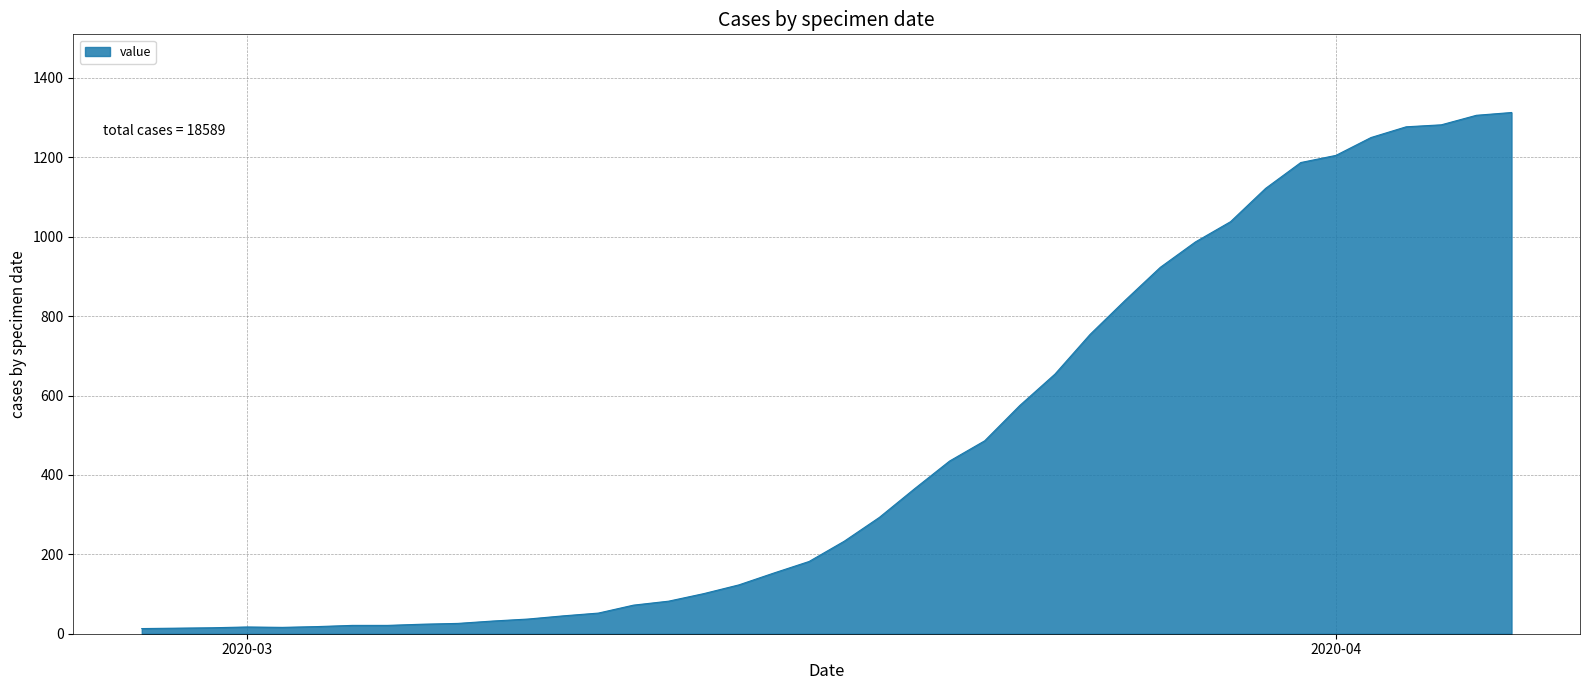

What is the sum of all values?

18589